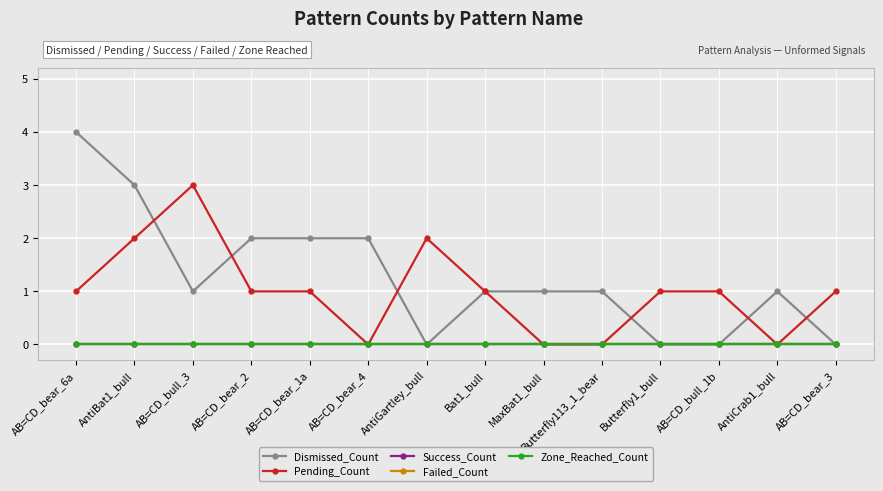

Does the chart display data point markers on the line(s)?

Yes